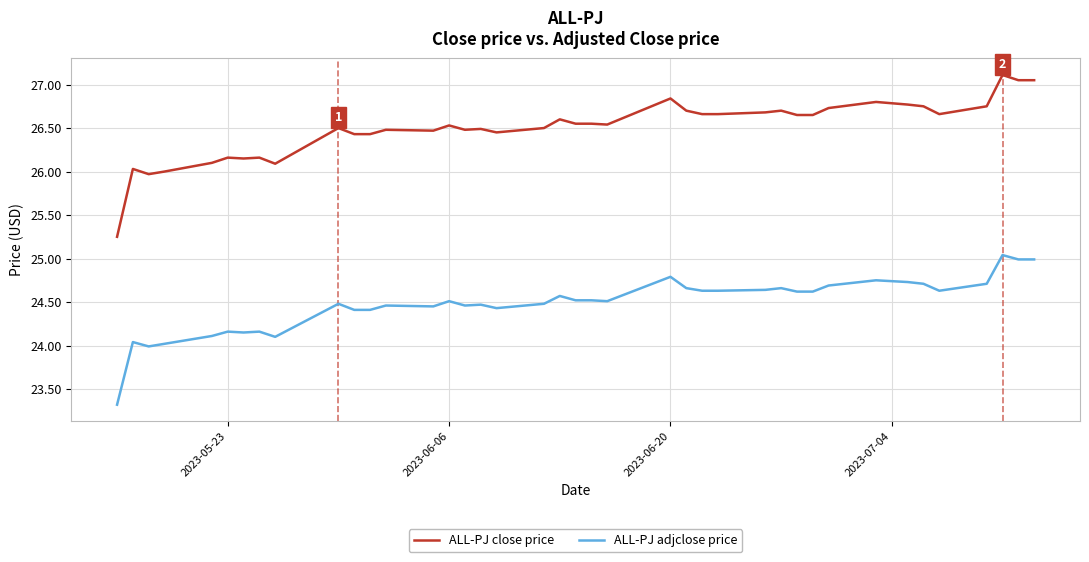

Does the chart display data point markers on the line(s)?

No